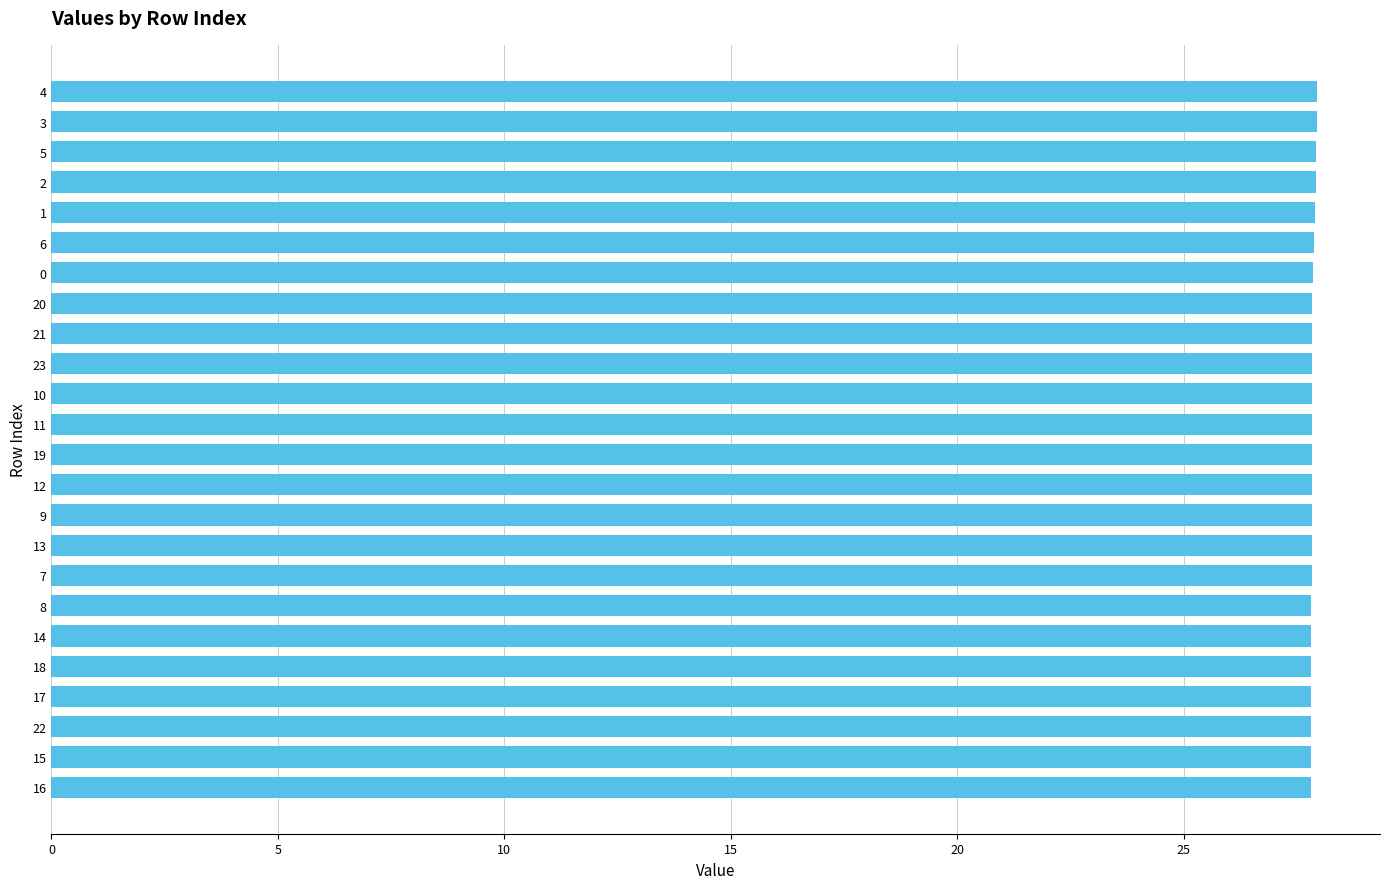

What is the sum of the values at 15 and 20?

55.7